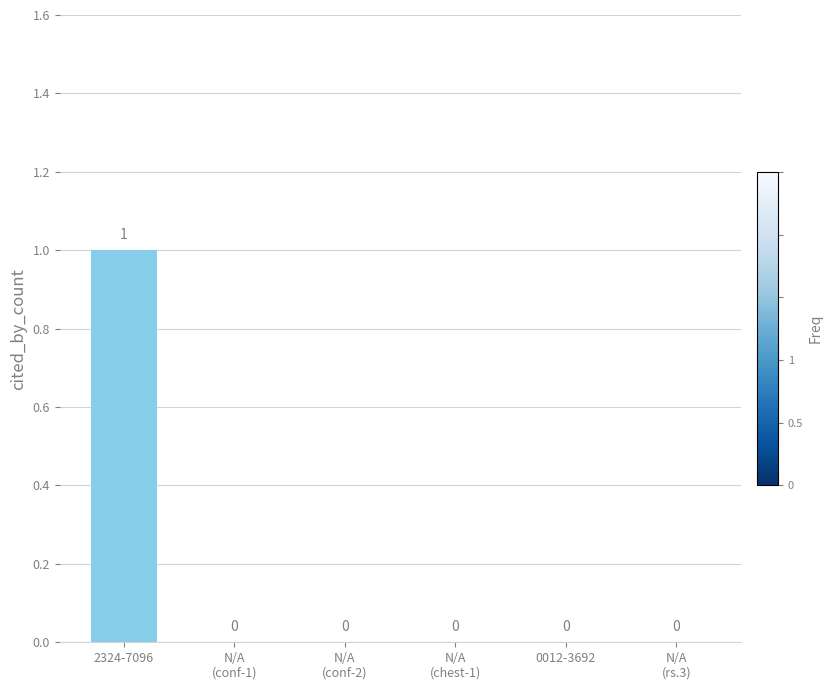

The chart shows a value of 0 at 0012-3692. True or false?

True